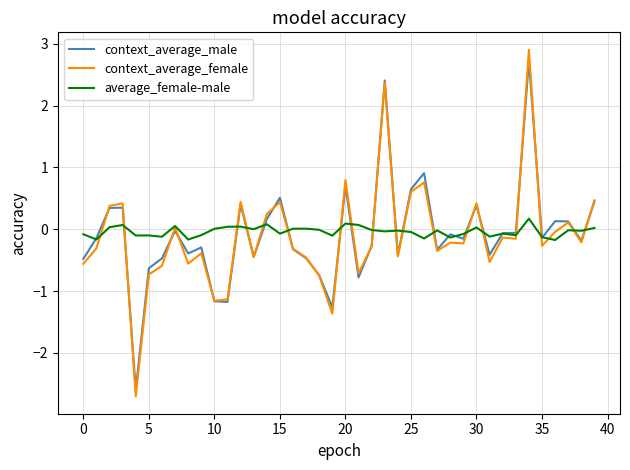

Which series has the widest spread of values?

context_average_female